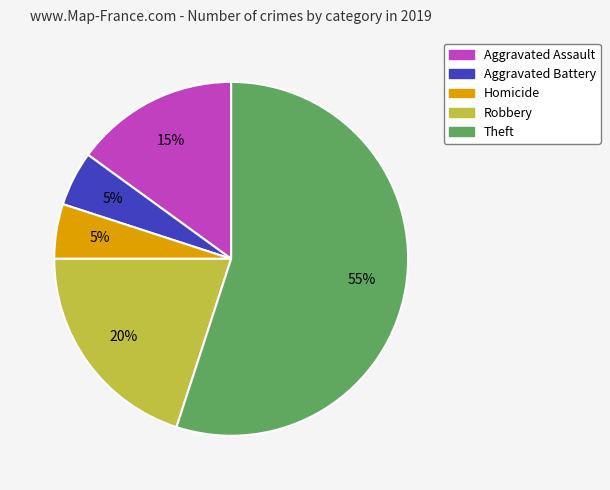

To the nearest percent, what is the difference between the largest and smallest slice percentages?

50%